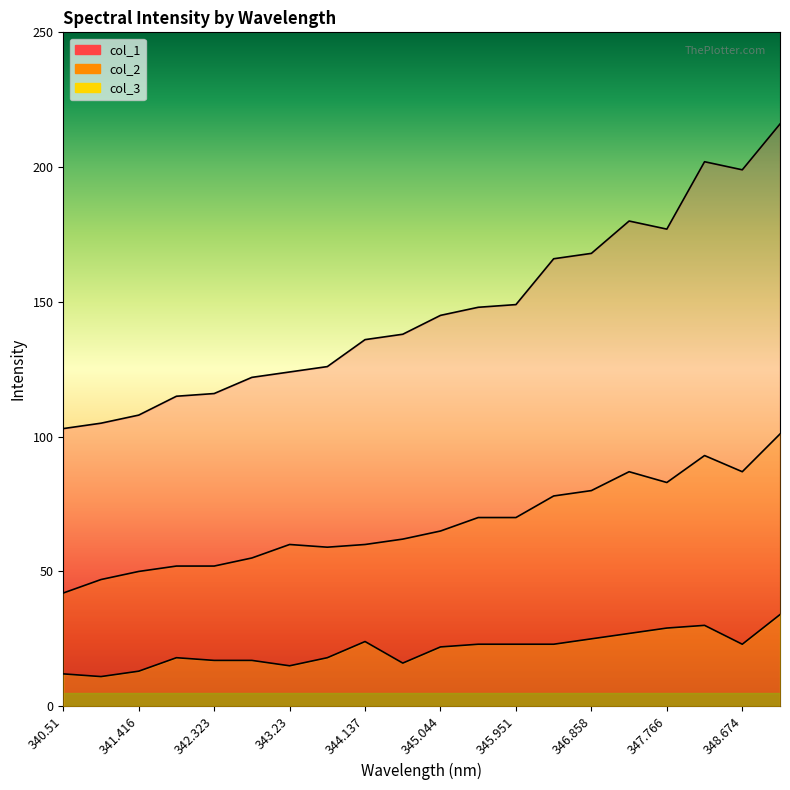

What position from the left is 341.416?

3